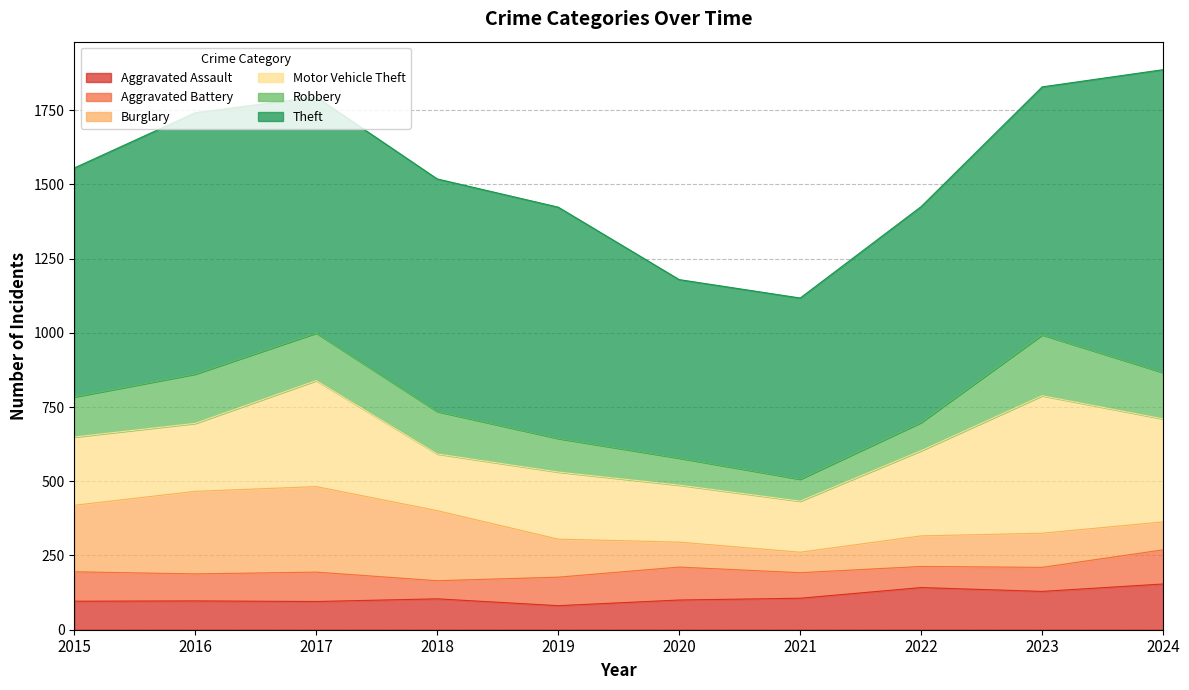

How many interior local peaks does the Motor Vehicle Theft series have?

3